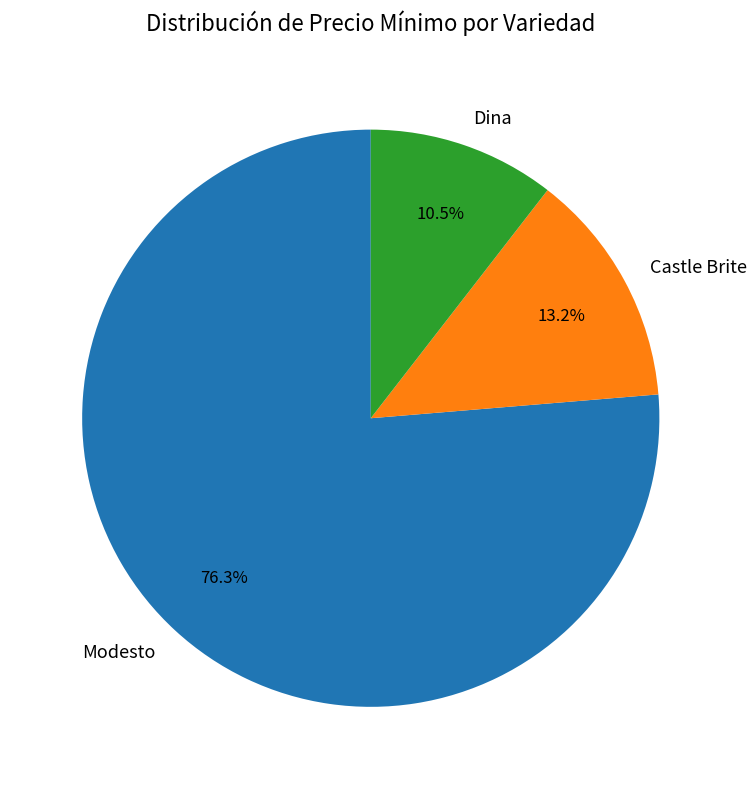

Rank the categories by value from lowest to highest.

Dina, Castle Brite, Modesto